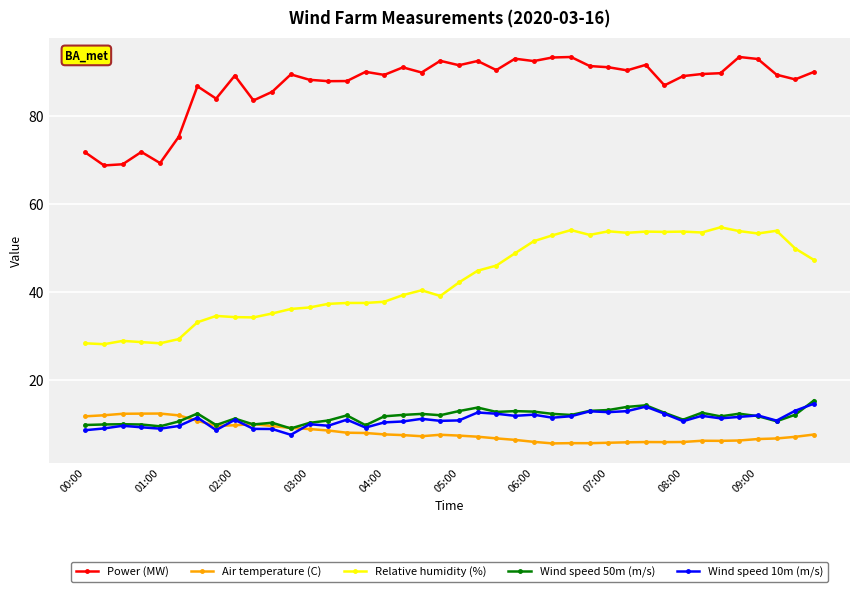

What is the value of the Wind speed 50m (m/s) point at the 36th from the left?

12.3